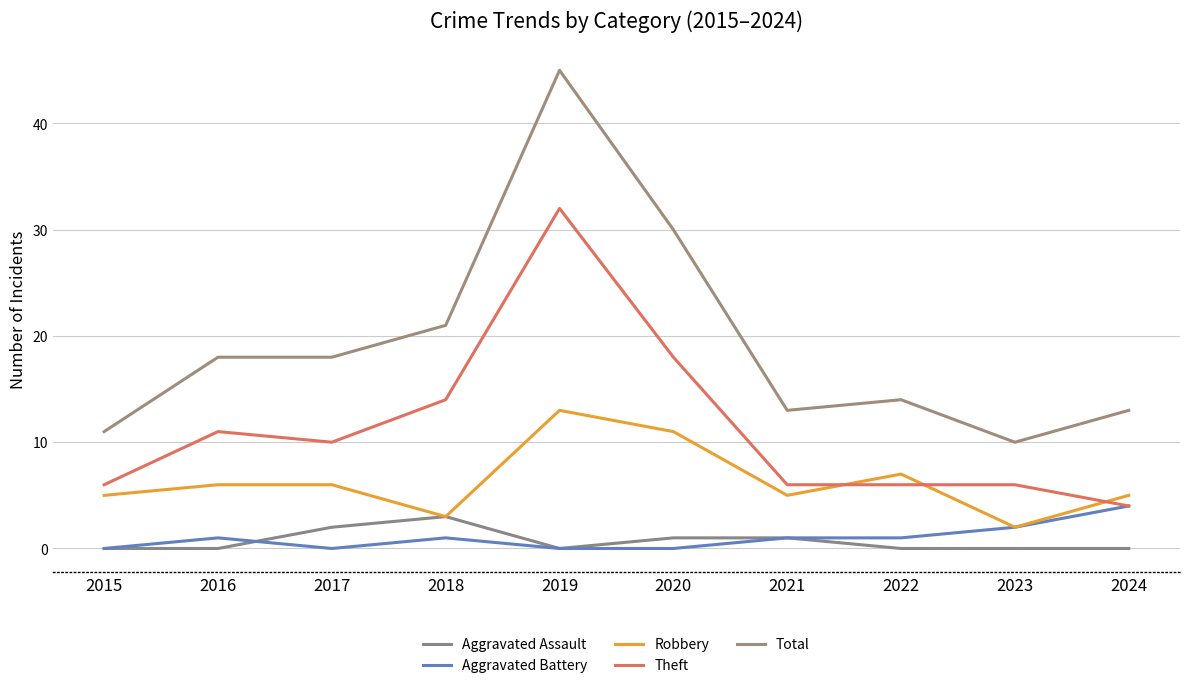

True or false: Theft has a value of 4 at 2016.

False